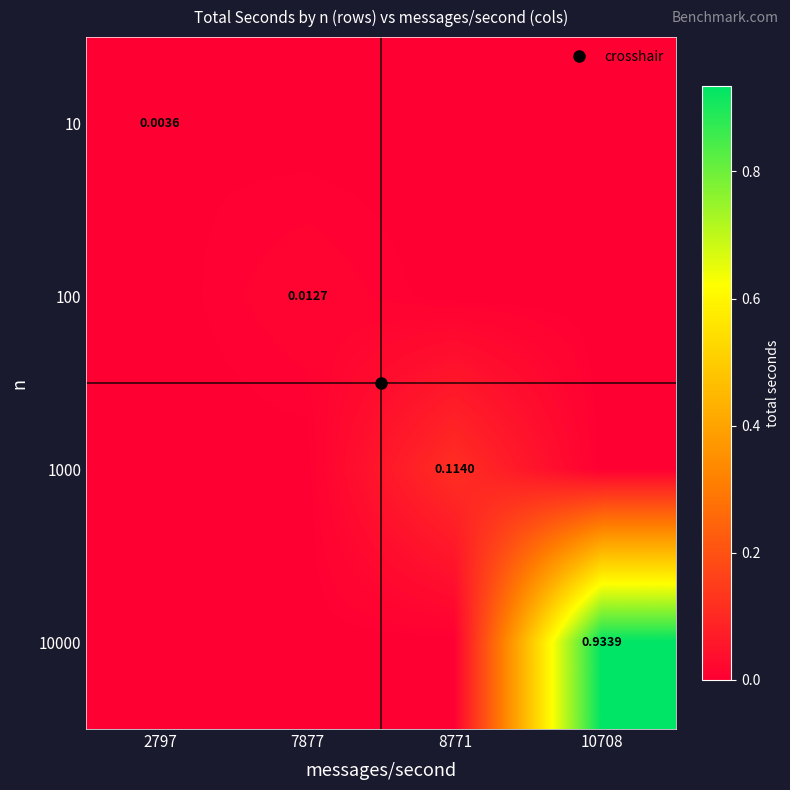

The 100 series shows 0.0 at 8771. True or false?

False